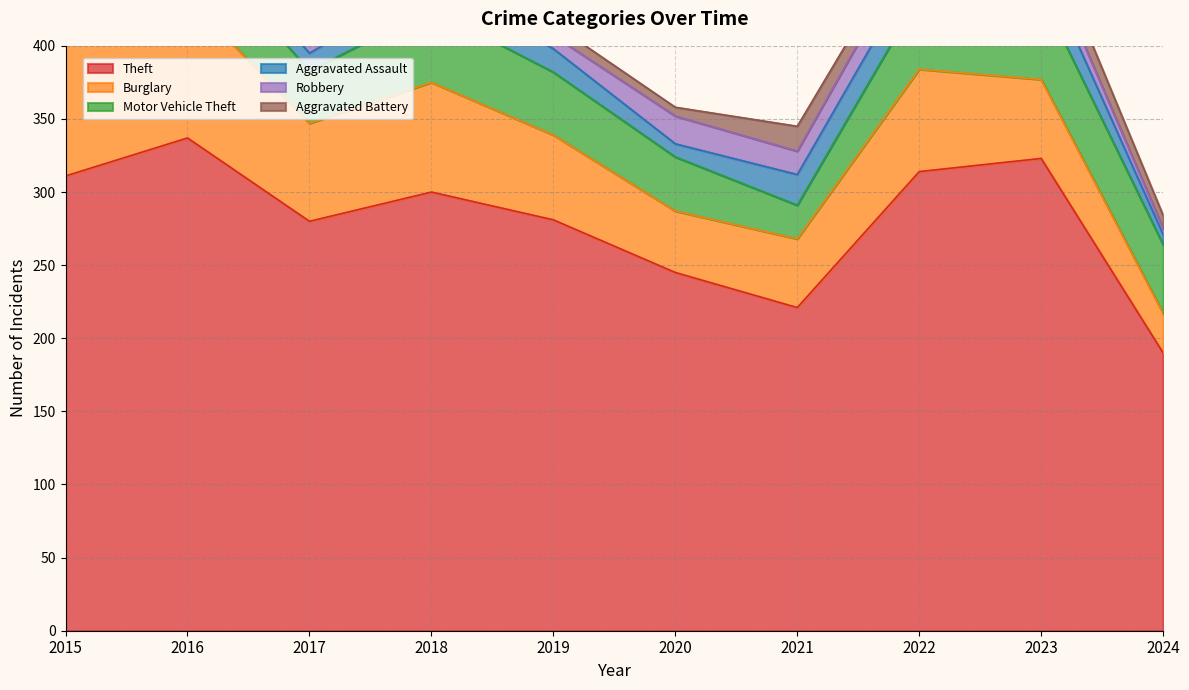

What is the difference between the Theft values at 2021 and 2019?

60